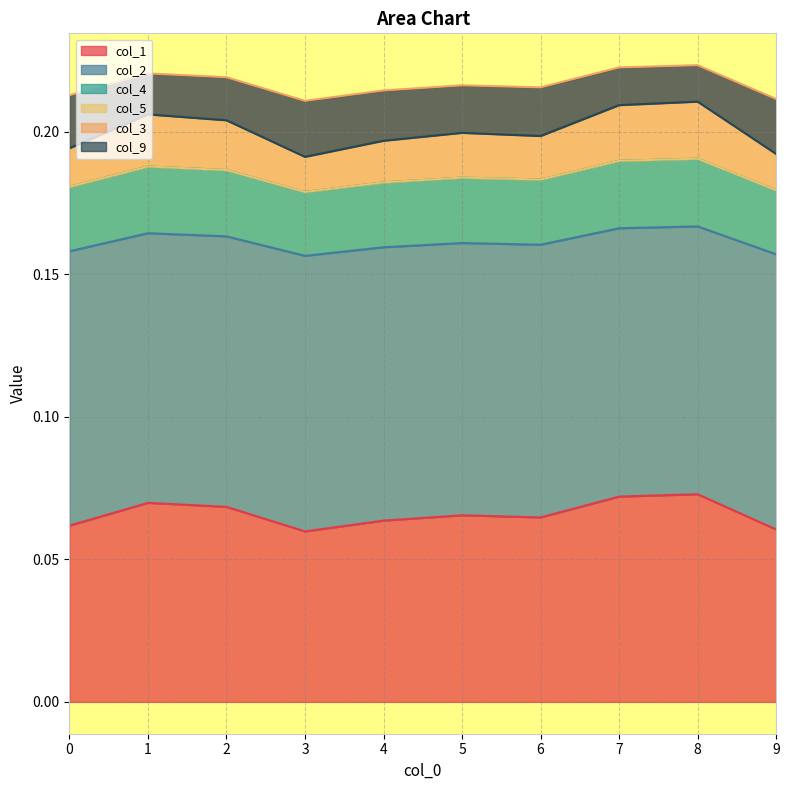

The value of col_1 at 2 is 0.0. True or false?

False